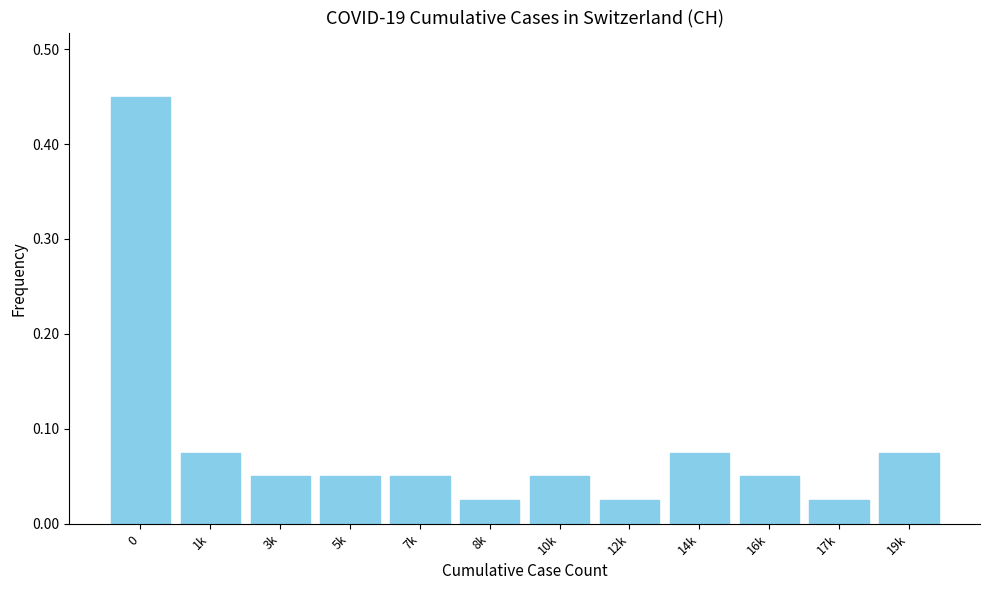

What position from the right is 3k?

10